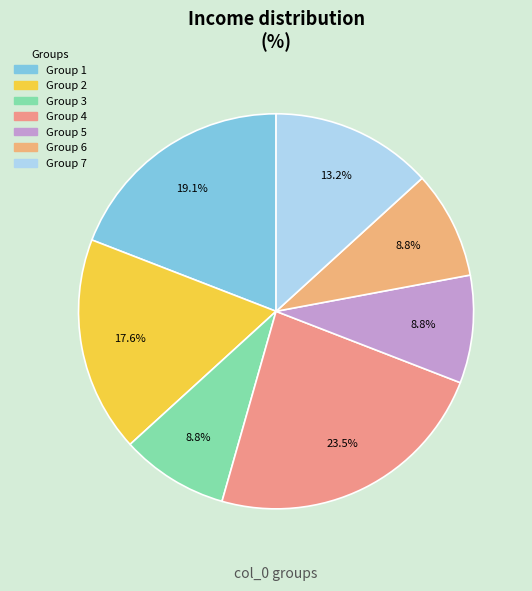

Count the number of slices in the pie.

7